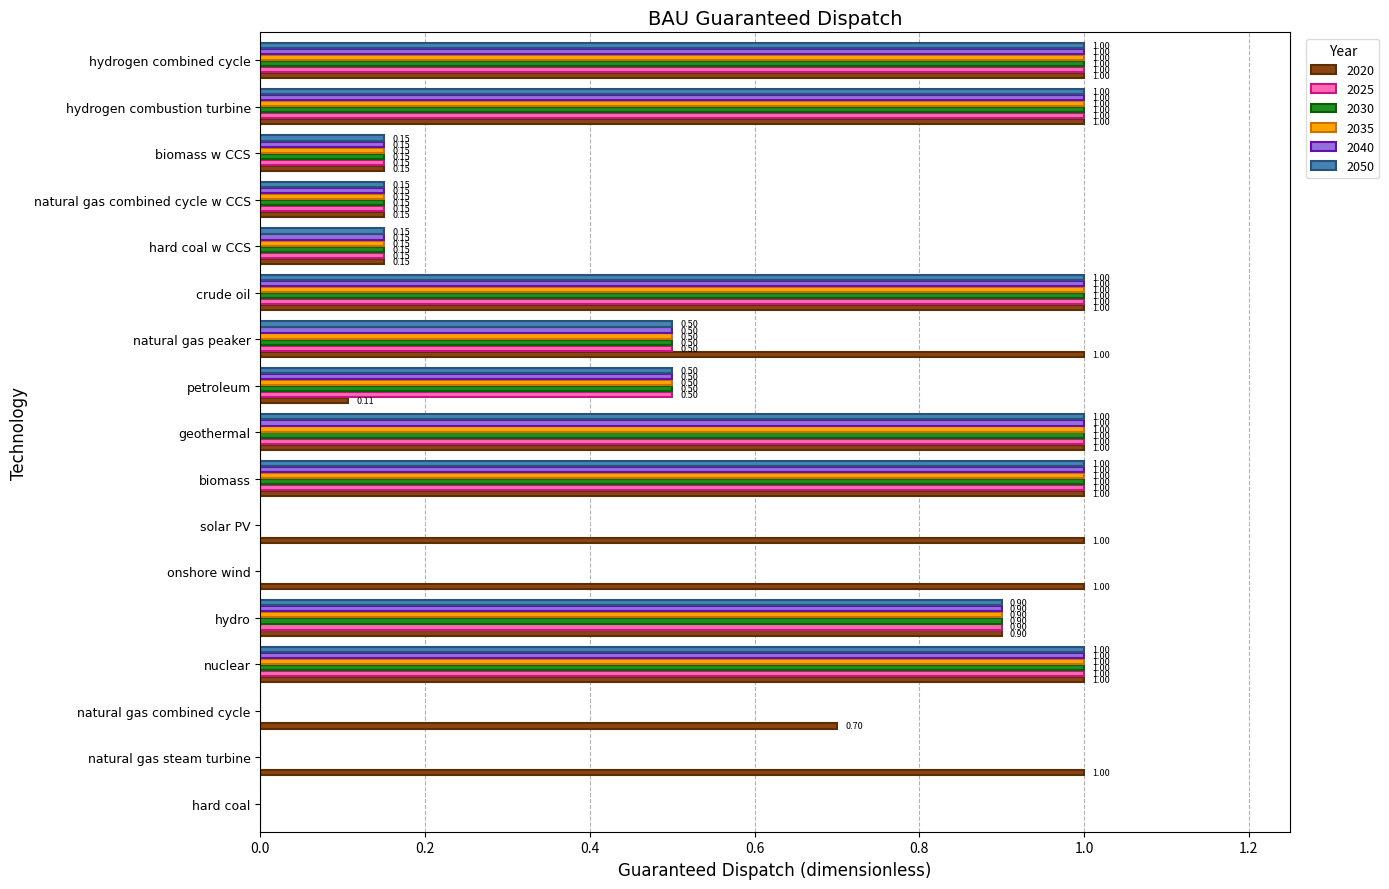

What are all the series names shown in the legend?

2020, 2025, 2030, 2035, 2040, 2050